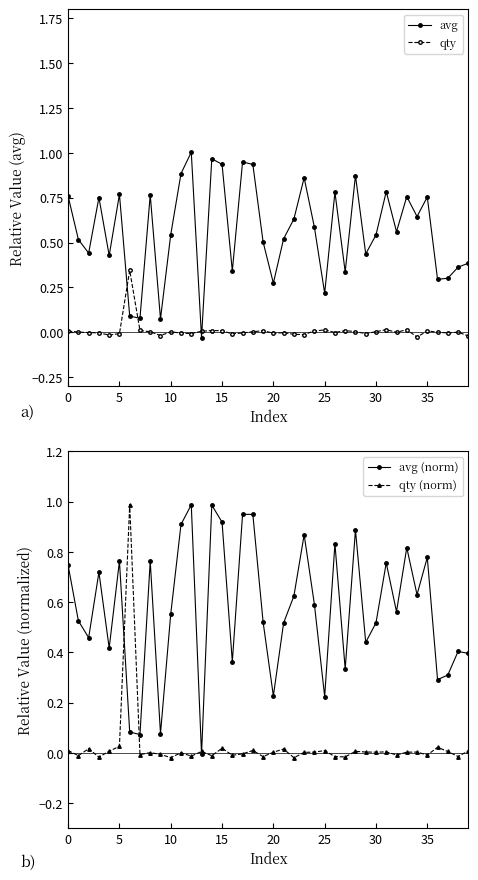

What value does the avg series have at 20?

0.3